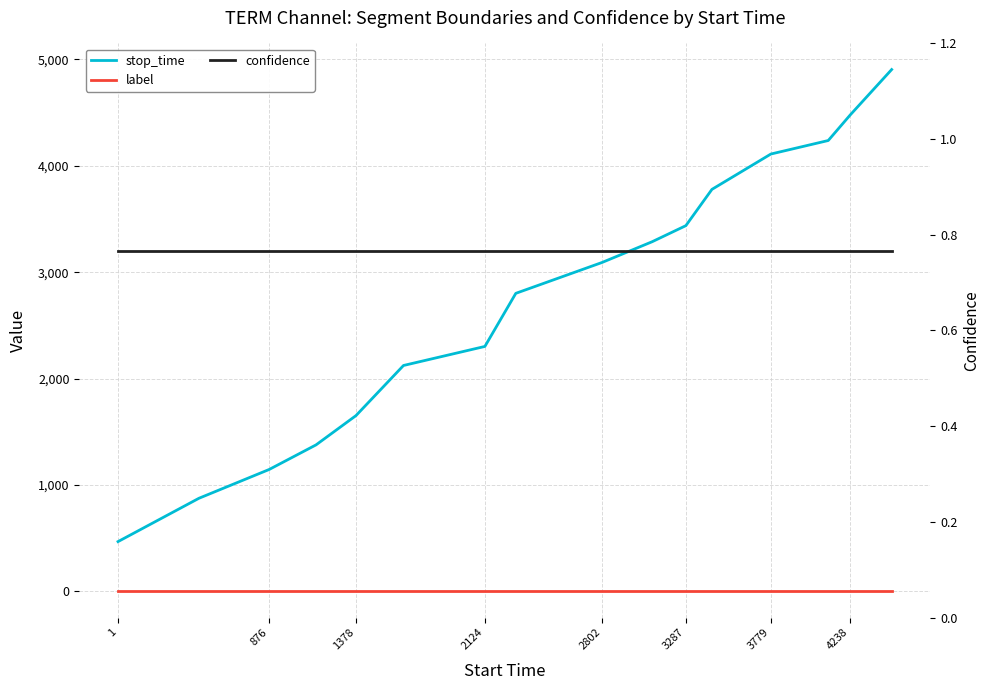

List the series in order of their peak value, lowest first.

label, confidence, stop_time